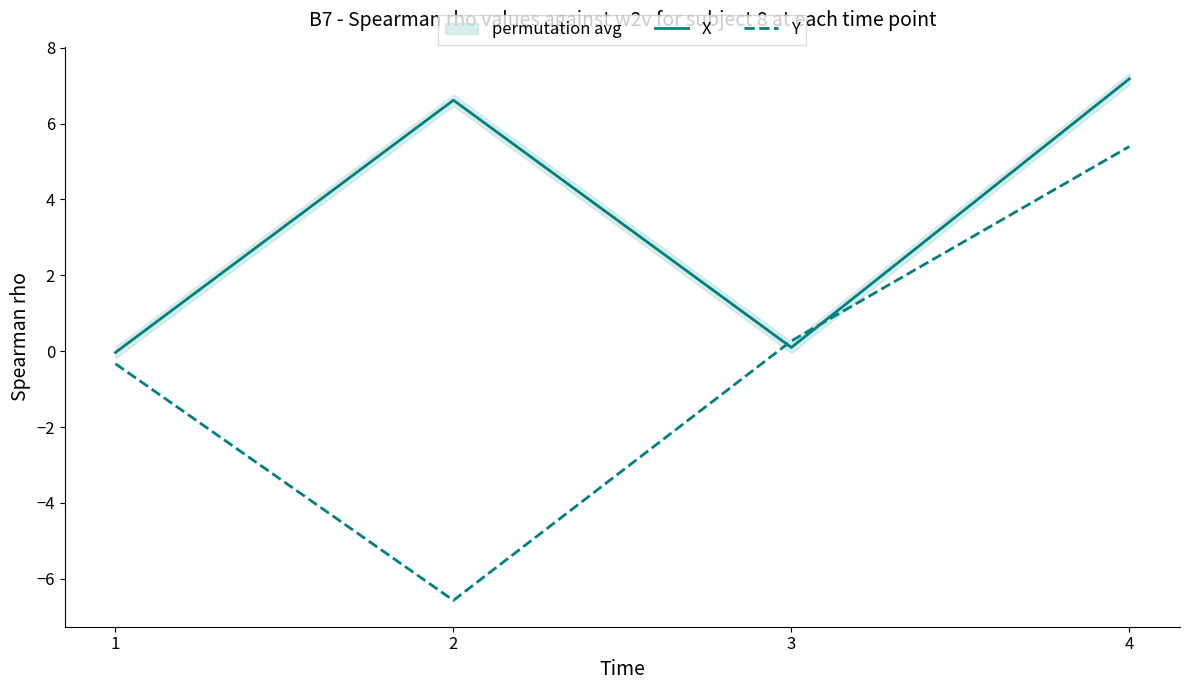

Reading right to left, what are all the values shown in this chart?

X: 7.2	0.1	6.6	-0.0
Y: 5.4	0.3	-6.6	-0.3